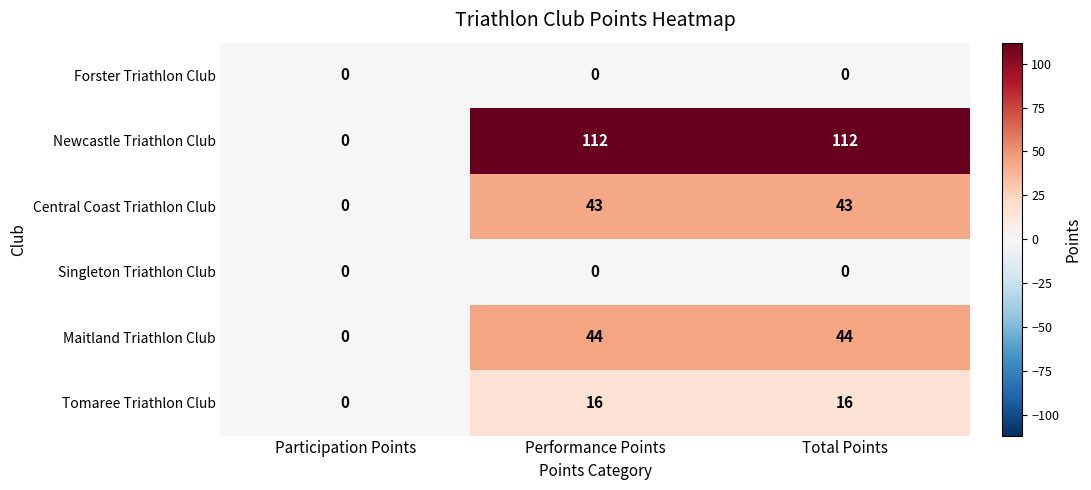

Reading left to right, list all the values displayed in this chart.

Forster Triathlon Club: 0	0	0
Newcastle Triathlon Club: 0	112	112
Central Coast Triathlon Club: 0	43	43
Singleton Triathlon Club: 0	0	0
Maitland Triathlon Club: 0	44	44
Tomaree Triathlon Club: 0	16	16